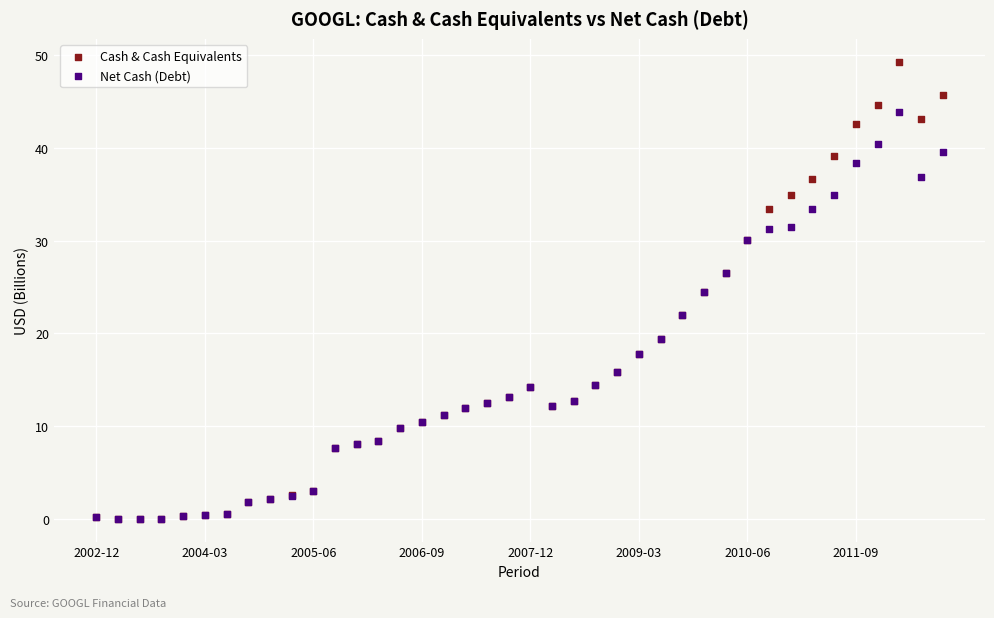

Which series contains the highest Y value?

Cash & Cash Equivalents